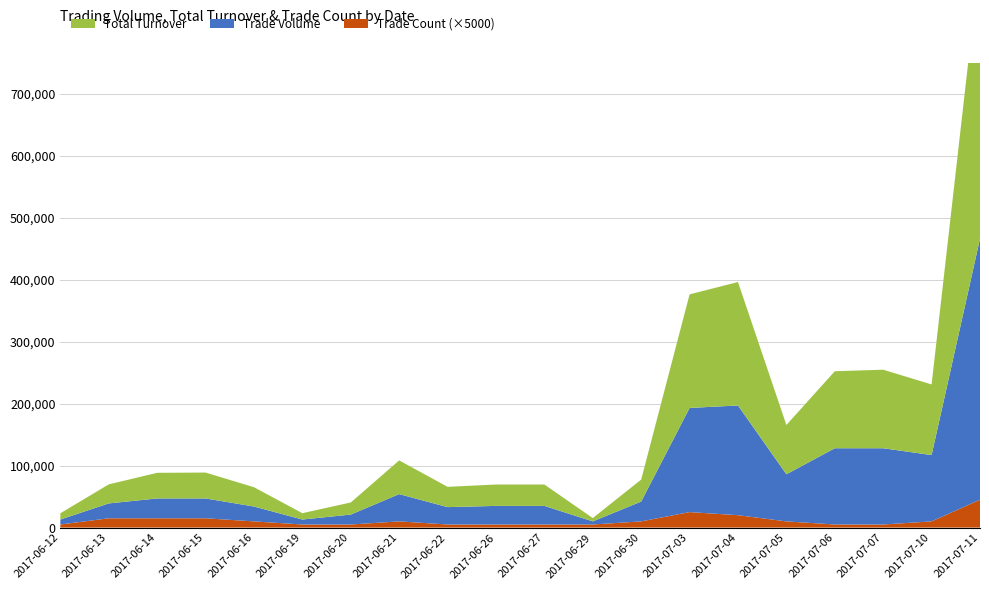

Reading right to left, list all the values displayed in this chart.

TO: 2017-07-11=451720	2017-07-10=113920	2017-07-07=126690	2017-07-06=124230	2017-07-05=79480	2017-07-04=199150	2017-07-03=183250	2017-06-30=35470	2017-06-29=5350	2017-06-27=34500	2017-06-26=34500	2017-06-22=32760	2017-06-21=54400	2017-06-20=19520	2017-06-19=10240	2017-06-16=31120	2017-06-15=41760	2017-06-14=41360	2017-06-13=30720	2017-06-12=10080
TV: 2017-07-11=421000	2017-07-10=107000	2017-07-07=123000	2017-07-06=123000	2017-07-05=76000	2017-07-04=177000	2017-07-03=168000	2017-06-30=32000	2017-06-29=5000	2017-06-27=30000	2017-06-26=30000	2017-06-22=28000	2017-06-21=44000	2017-06-20=16000	2017-06-19=8000	2017-06-16=24000	2017-06-15=32000	2017-06-14=32000	2017-06-13=24000	2017-06-12=8000
TC: 2017-07-11=9	2017-07-10=2	2017-07-07=1	2017-07-06=1	2017-07-05=2	2017-07-04=4	2017-07-03=5	2017-06-30=2	2017-06-29=1	2017-06-27=1	2017-06-26=1	2017-06-22=1	2017-06-21=2	2017-06-20=1	2017-06-19=1	2017-06-16=2	2017-06-15=3	2017-06-14=3	2017-06-13=3	2017-06-12=1